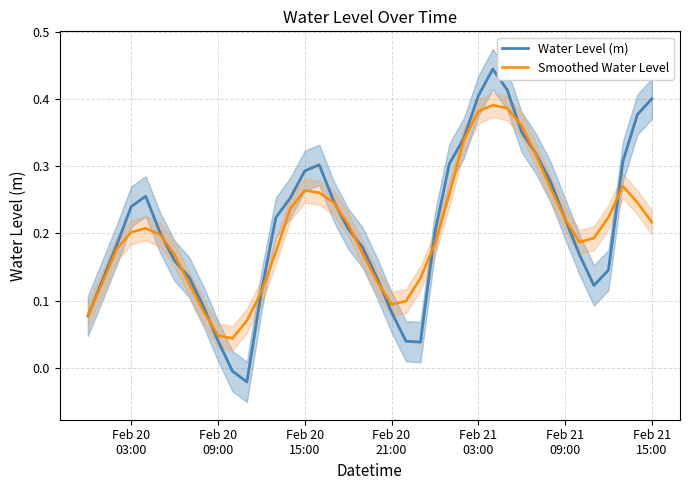

Reading left to right, list all the values displayed in this chart.

Water Level (m): 0.1	0.1	0.2	0.2	0.3	0.2	0.2	0.1	0.1	0.0	-0.0	-0.0	0.1	0.2	0.3	0.3	0.3	0.2	0.2	0.2	0.1	0.1	0.0	0.0	0.2	0.3	0.3	0.4	0.4	0.4	0.4	0.3	0.3	0.2	0.2	0.1	0.1	0.3	0.4	0.4
Smoothed Water Level: 0.1	0.1	0.2	0.2	0.2	0.2	0.2	0.1	0.1	0.0	0.0	0.1	0.1	0.2	0.2	0.3	0.3	0.2	0.2	0.2	0.1	0.1	0.1	0.1	0.2	0.3	0.3	0.4	0.4	0.4	0.4	0.3	0.3	0.2	0.2	0.2	0.2	0.3	0.2	0.2